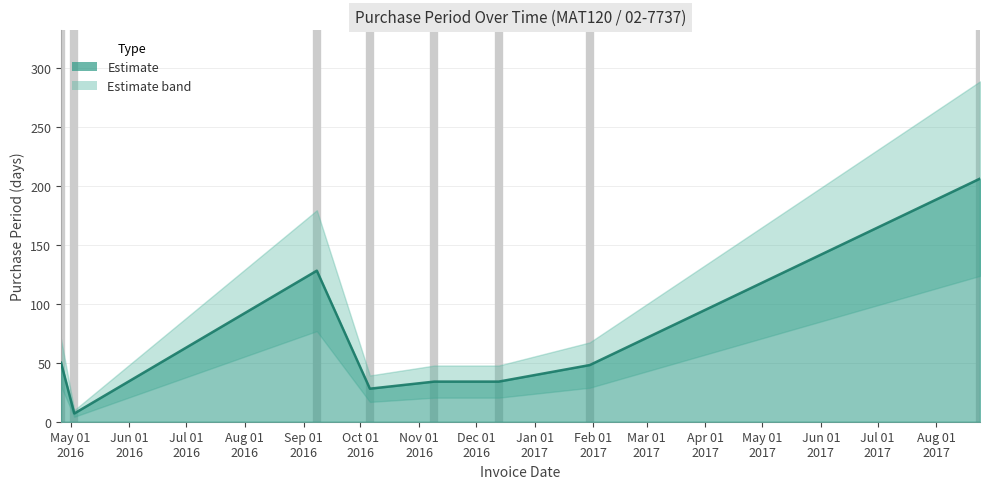

What value does the data have at 2016-12-13?

34